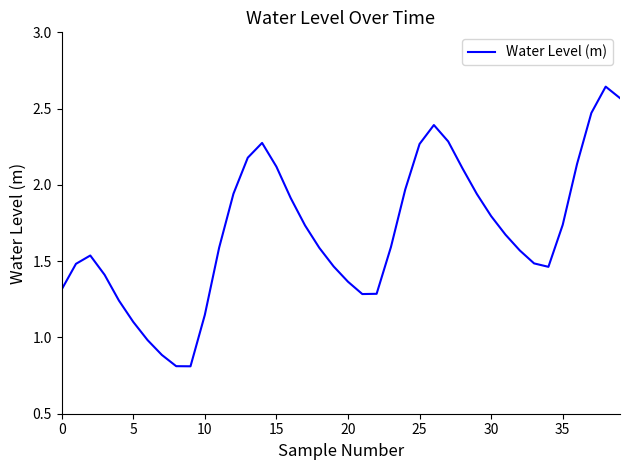

What is the difference between the maximum and minimum values?

1.8